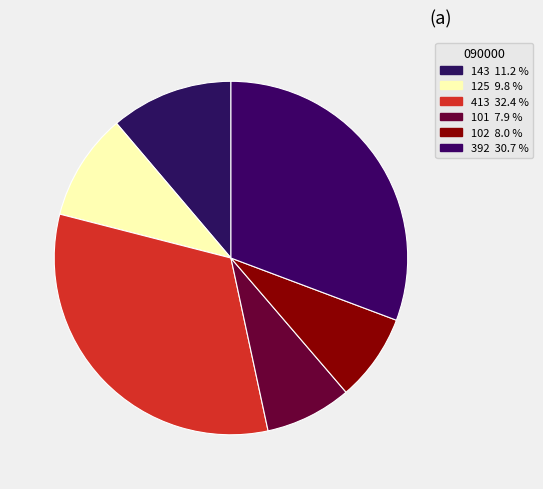

Is there a majority slice in this chart?

No